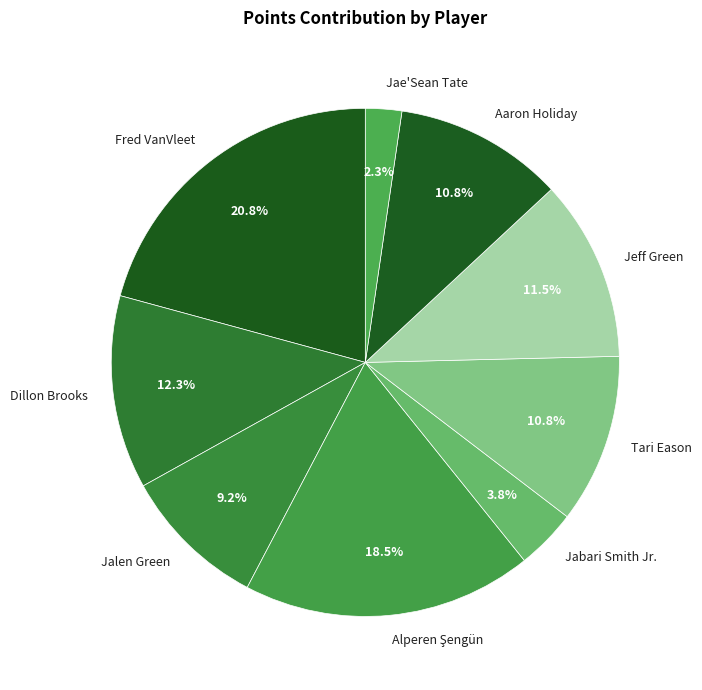

How much of the chart is everything except Jalen Green?

90.8%